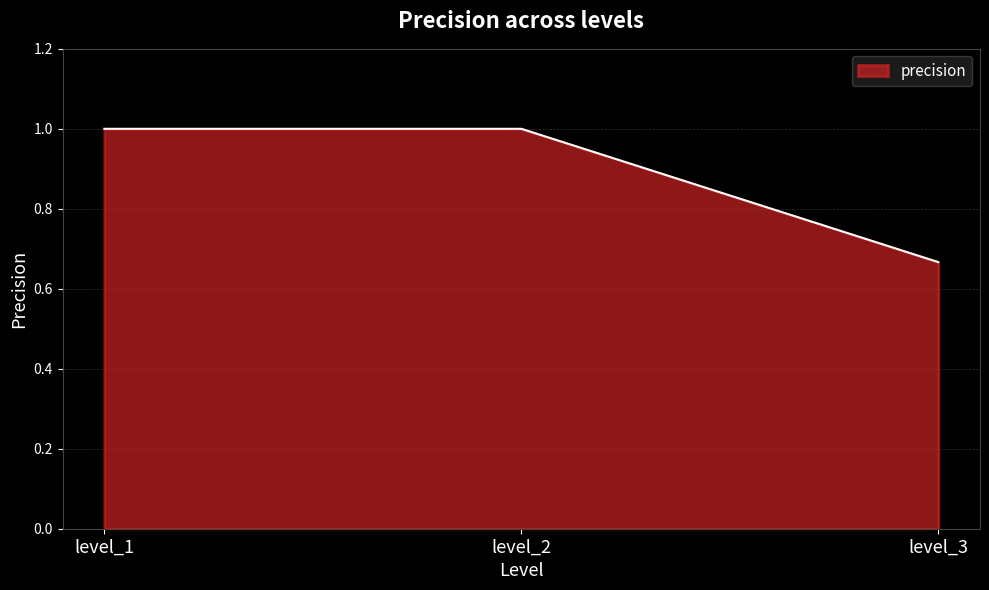

What is the average value?

0.9